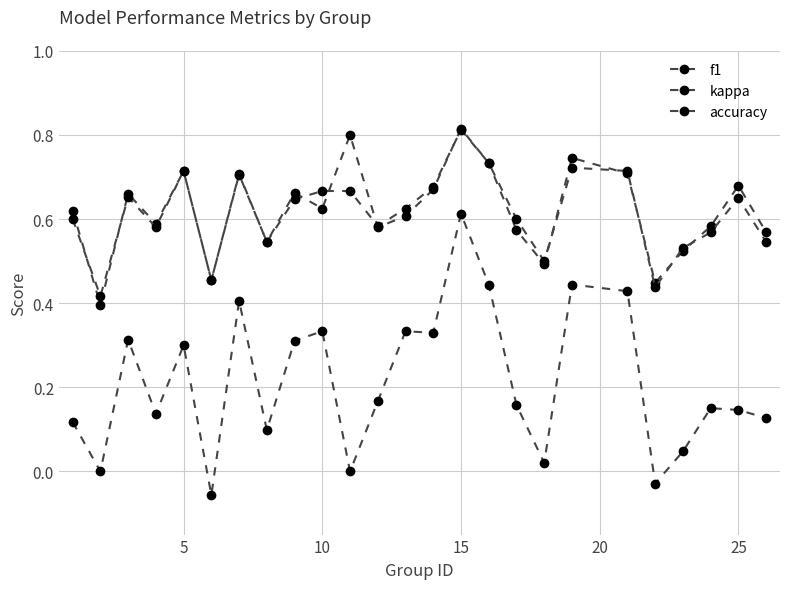

True or false: f1 and kappa intersect in this chart.

False